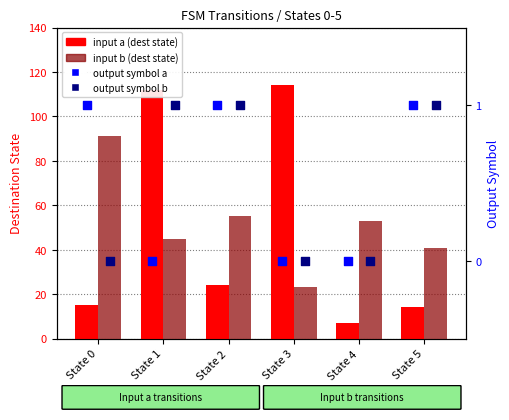

Is the value of input b (dest state) at State 4 greater than the value of output b at State 5?

Yes